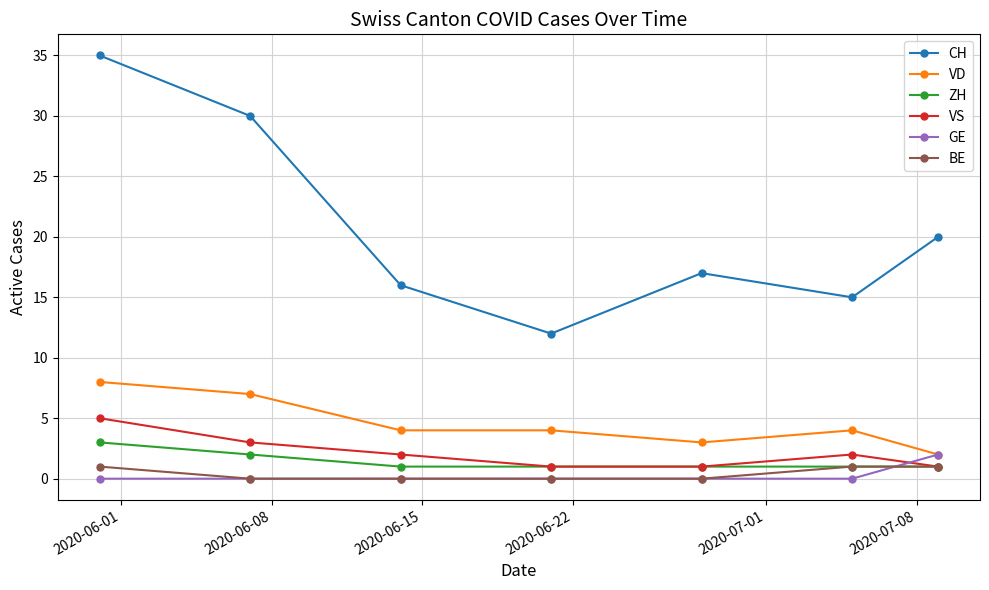

True or false: GE and VS intersect in this chart.

True